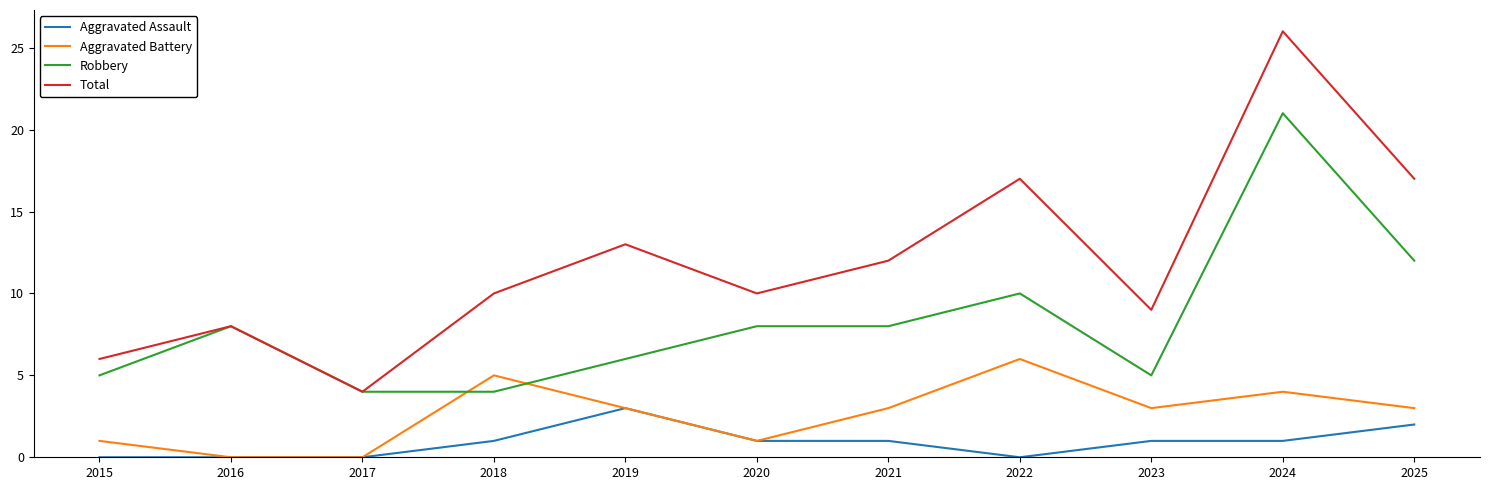

At which category does the chart reach its peak across all series?

2024